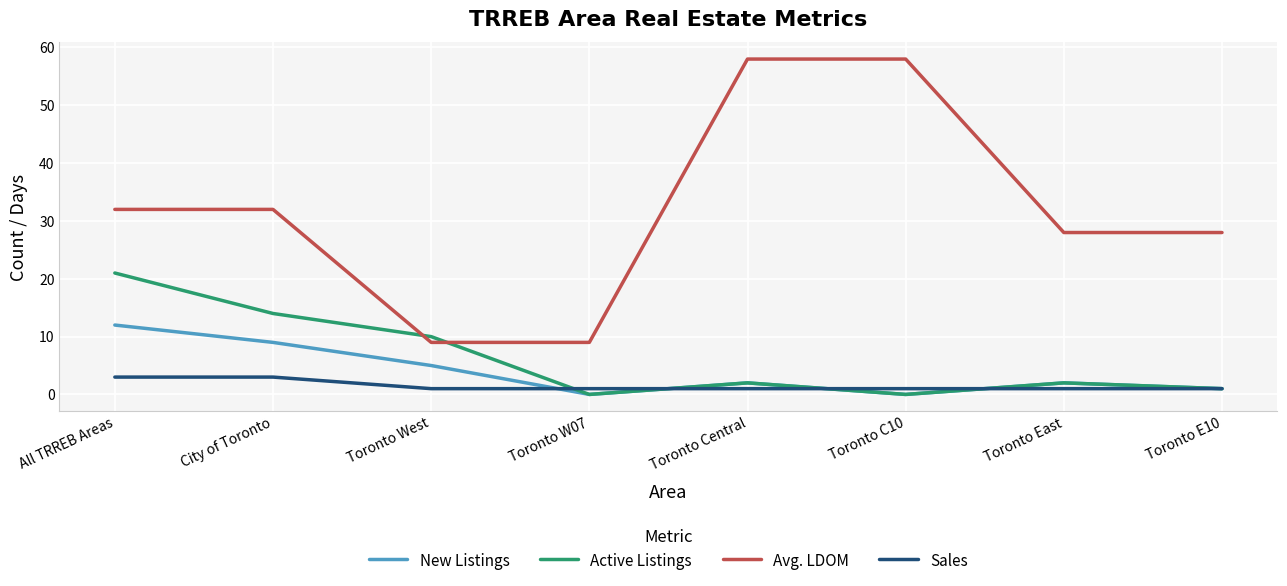

What is the difference between the maximum and minimum values in the Active Listings series?

21